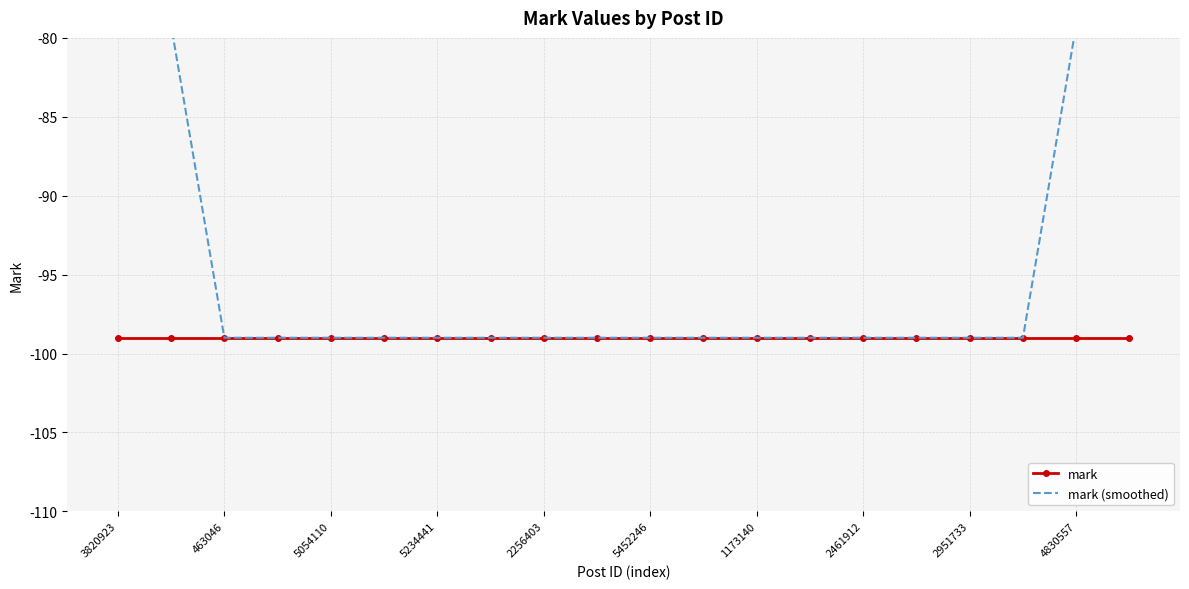

Count the number of categories in the chart.

20